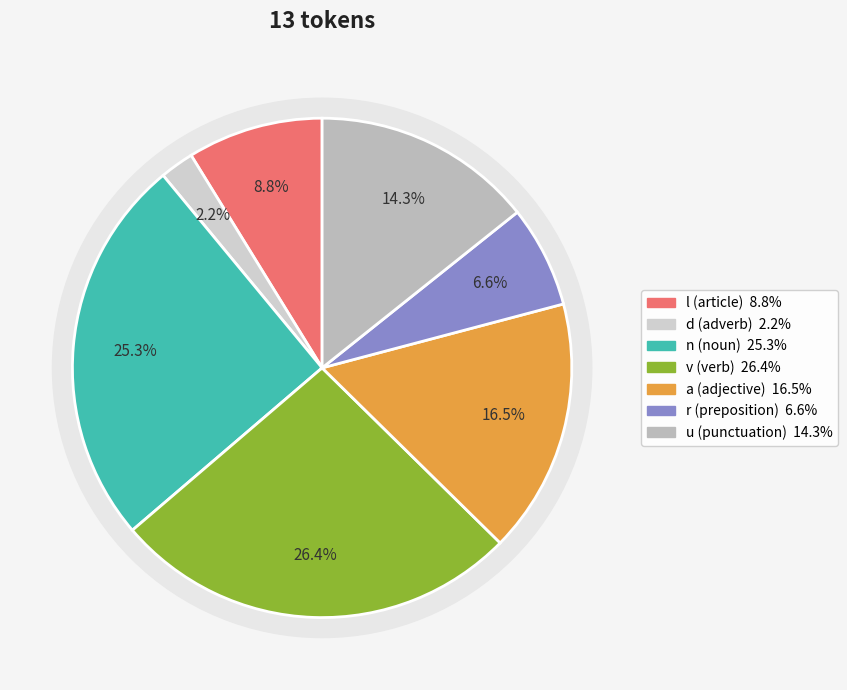

What percentage is the ἐπί slice, to the nearest percent?

7%